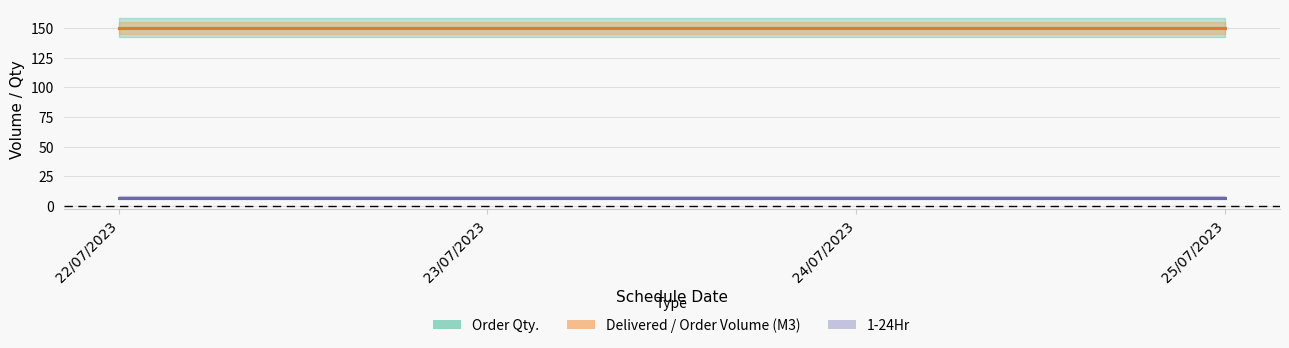

True or false: 1-24Hr and Order Qty. intersect in this chart.

False